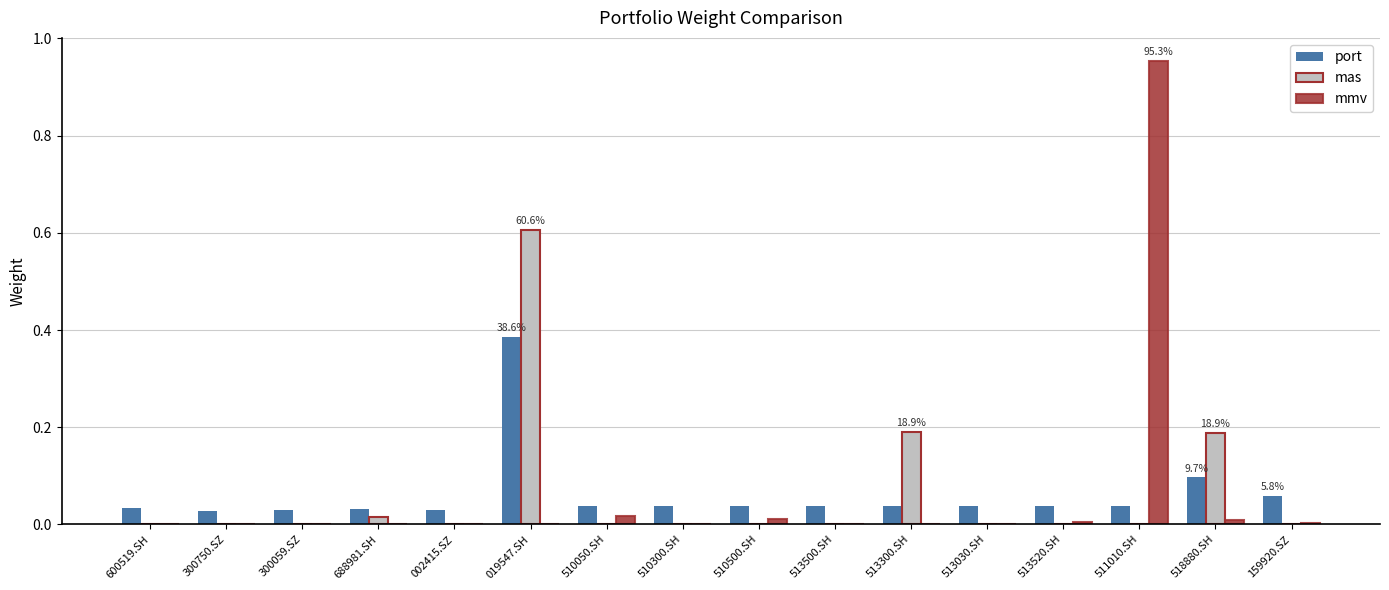

What is the sum of the mas values at 019547.SH and 513030.SH?

0.6